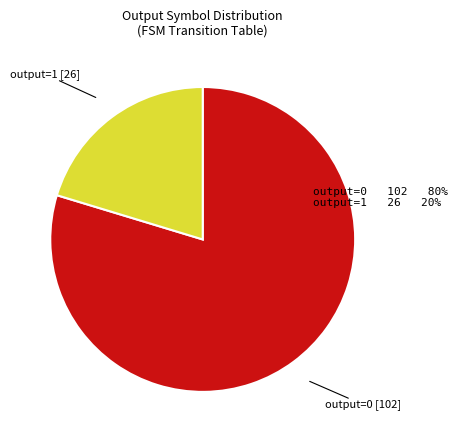

Is there a majority slice in this chart?

Yes